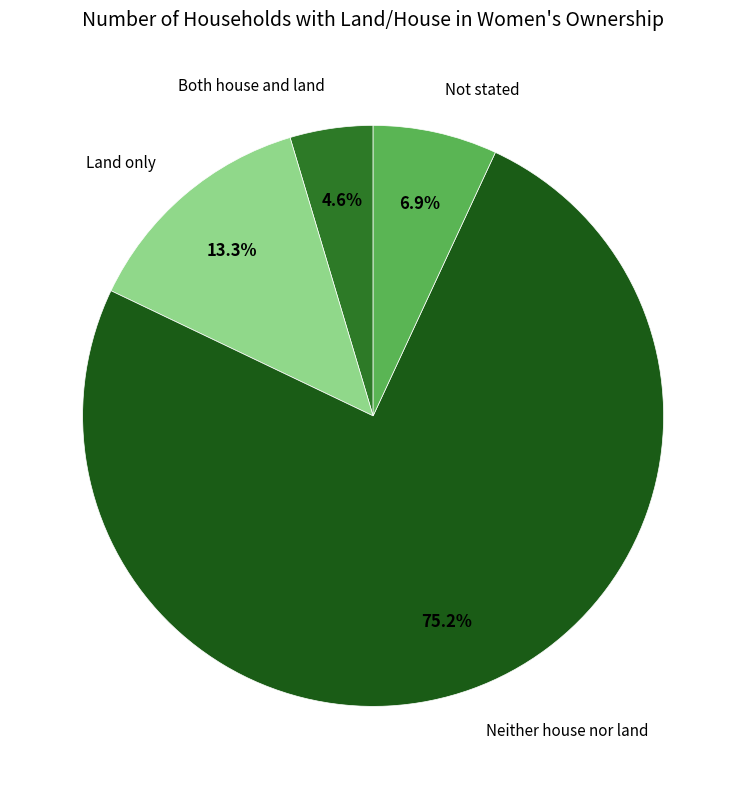

How many slices are in this pie chart?

4